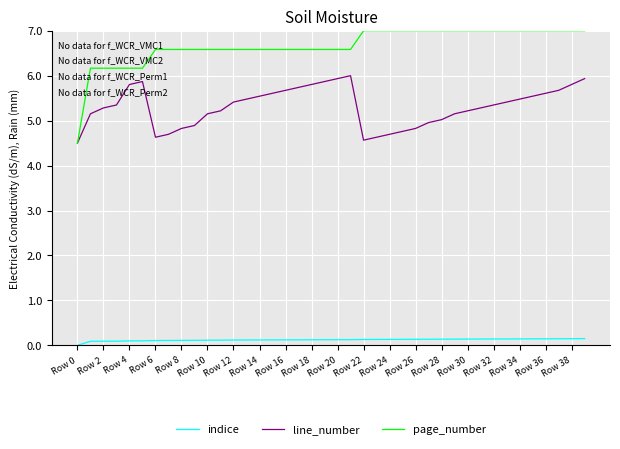

Rank the series by their average value, from highest to lowest.

page_number, line_number, indice